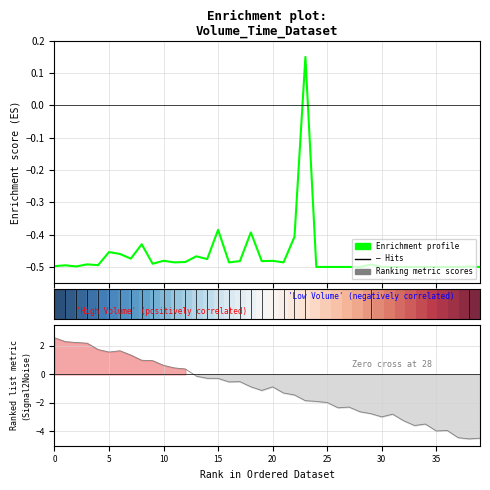

How many lines are shown in the chart?

3